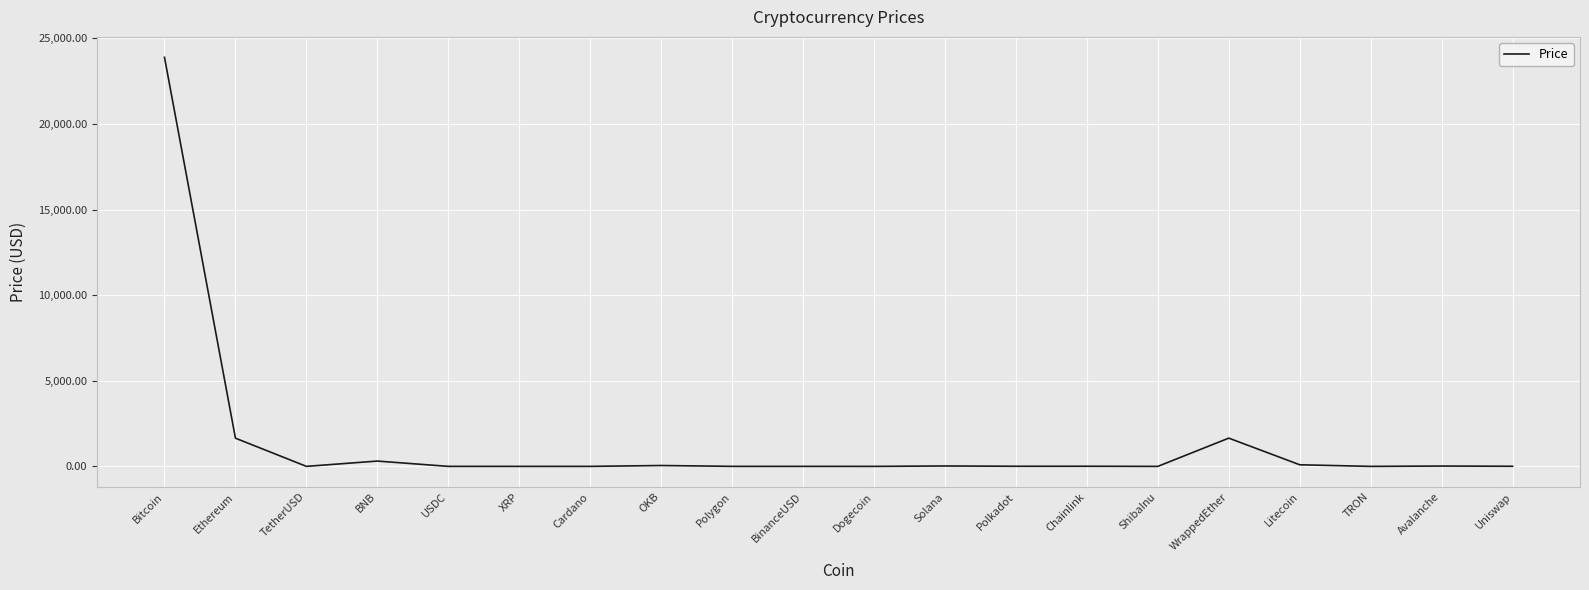

What is the change in value from TetherUSD to Uniswap?

+5.9